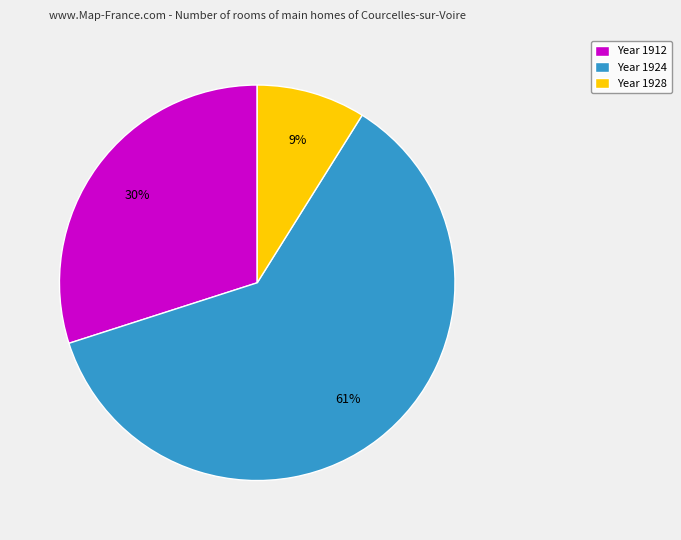

Which has a higher value, Year 1924 or Year 1928?

Year 1924